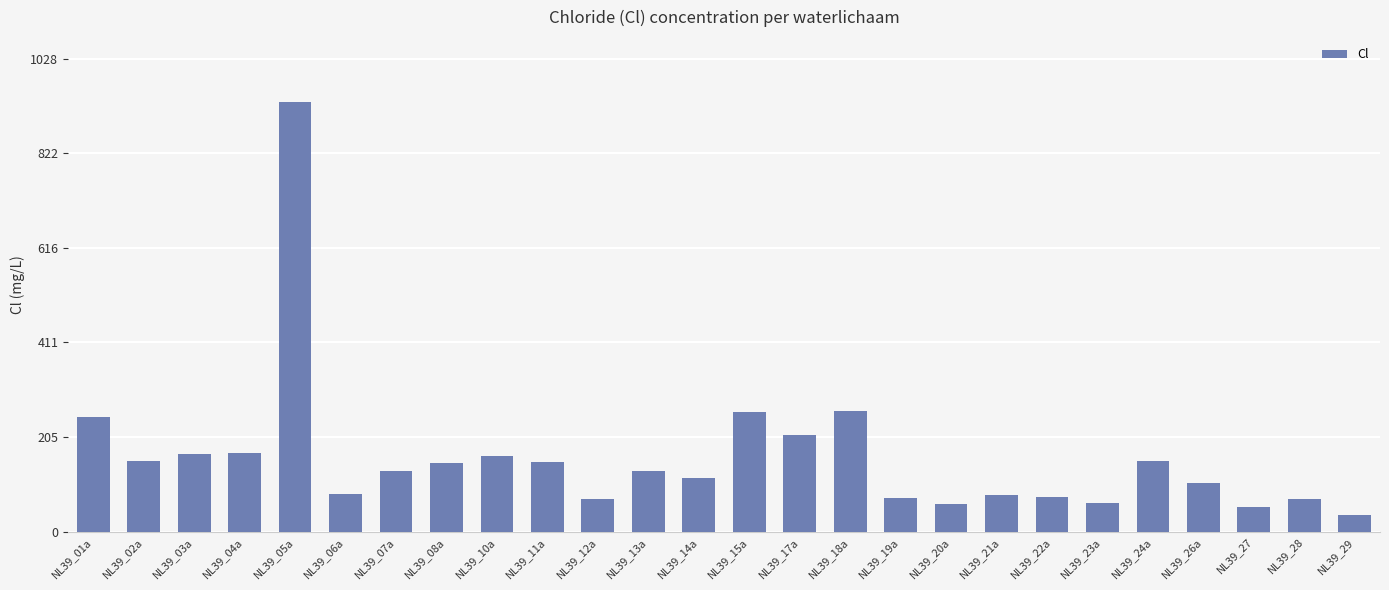

What position from the left is NL39_15a?

14